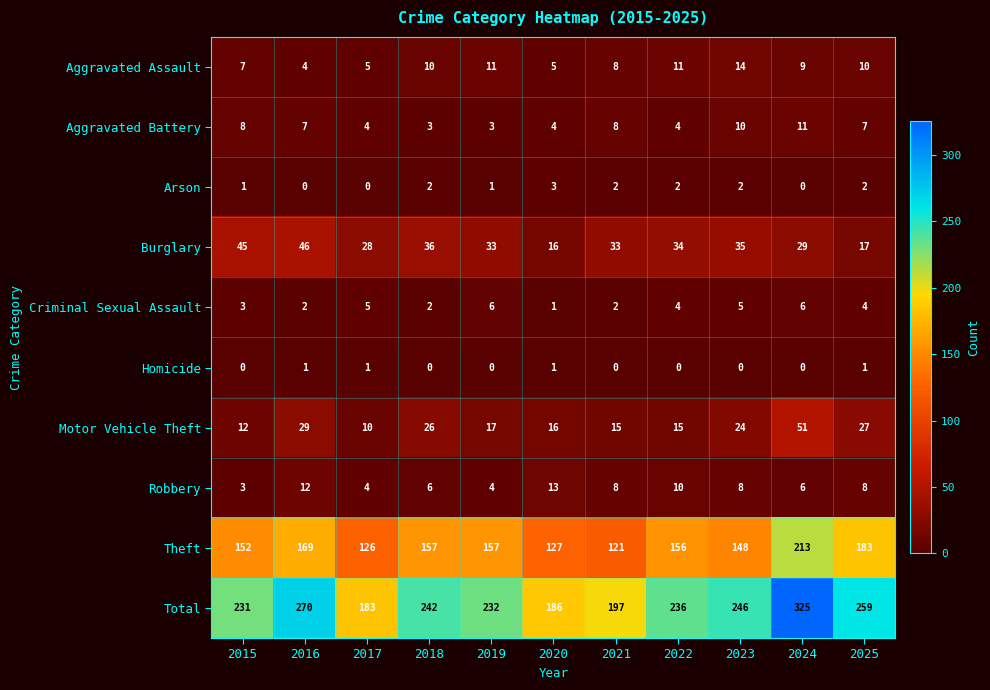

At how many categories does at least one series exceed 289?

1